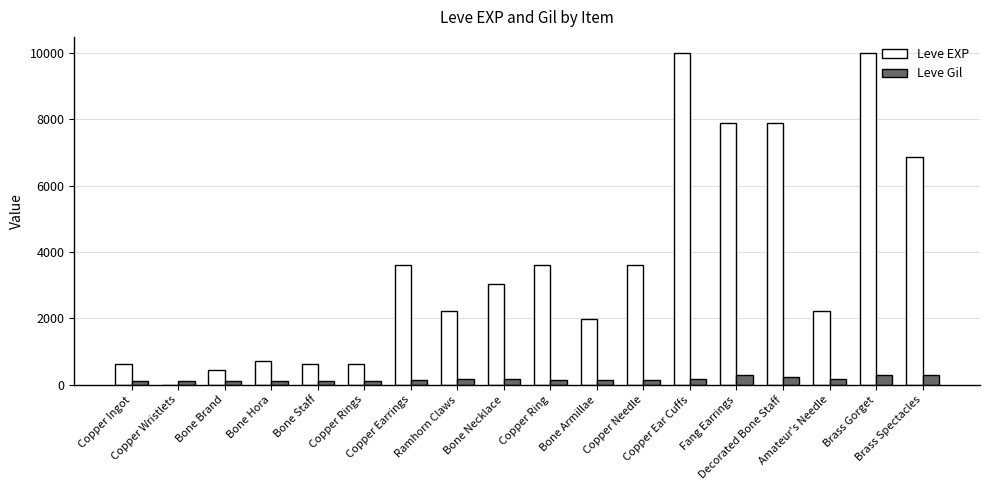

What is the sum of all Leve EXP values?

65961